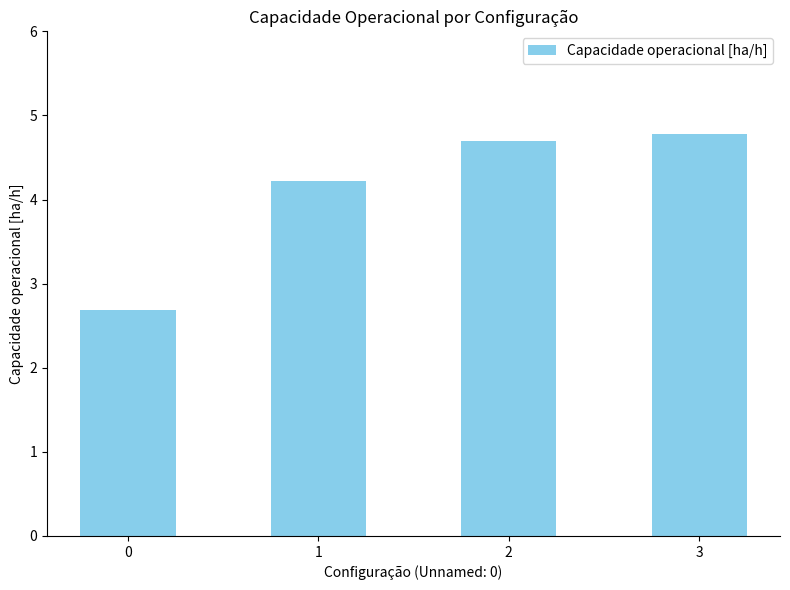

Which category has the highest value across all series?

3